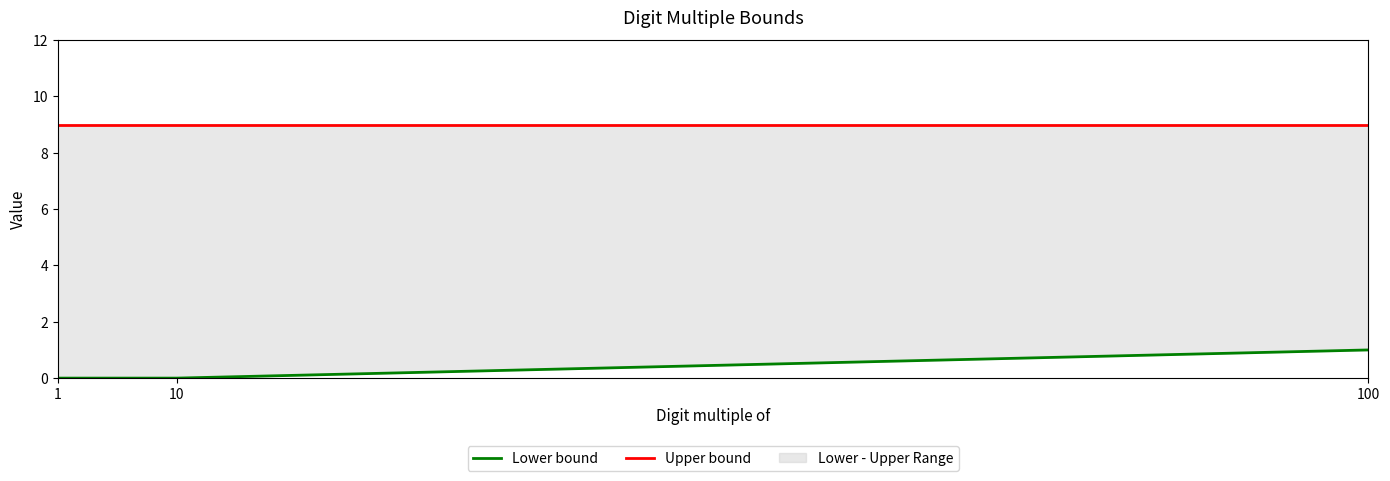

True or false: Upper bound has a value of 9 at 100.

True